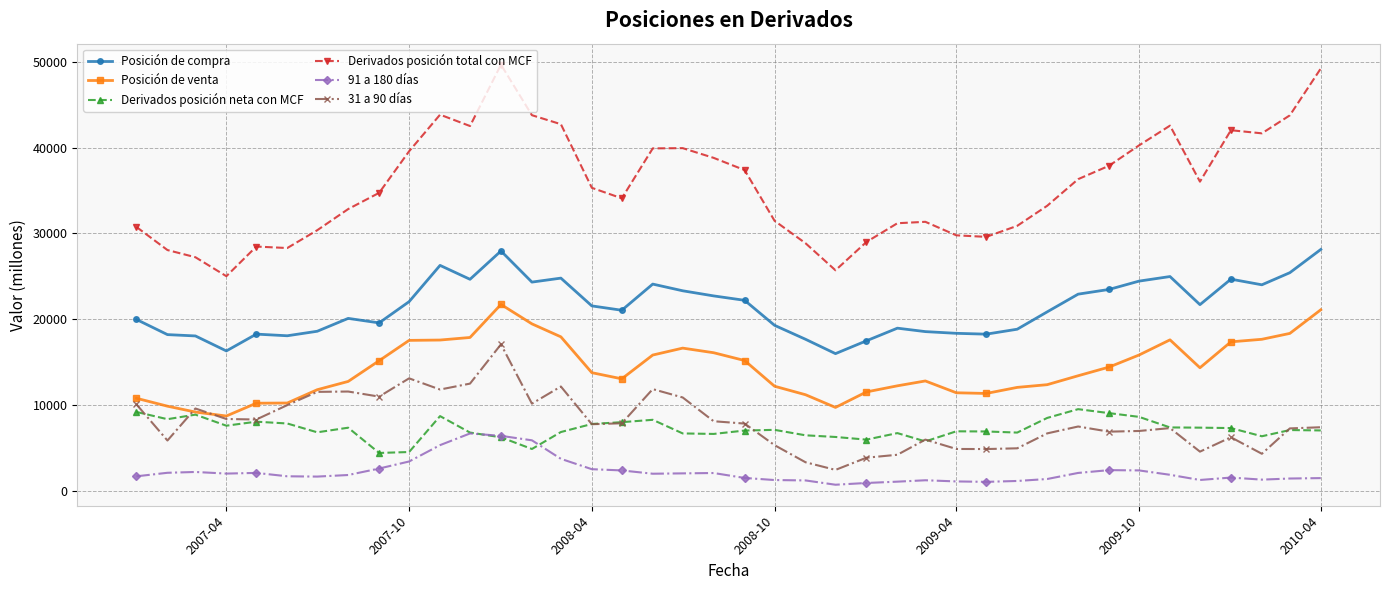

Rank the series by their maximum value, from highest to lowest.

Derivados posición total con MCF, Posición de compra, Posición de venta, 31 a 90 días, Derivados posición neta con MCF, 91 a 180 días